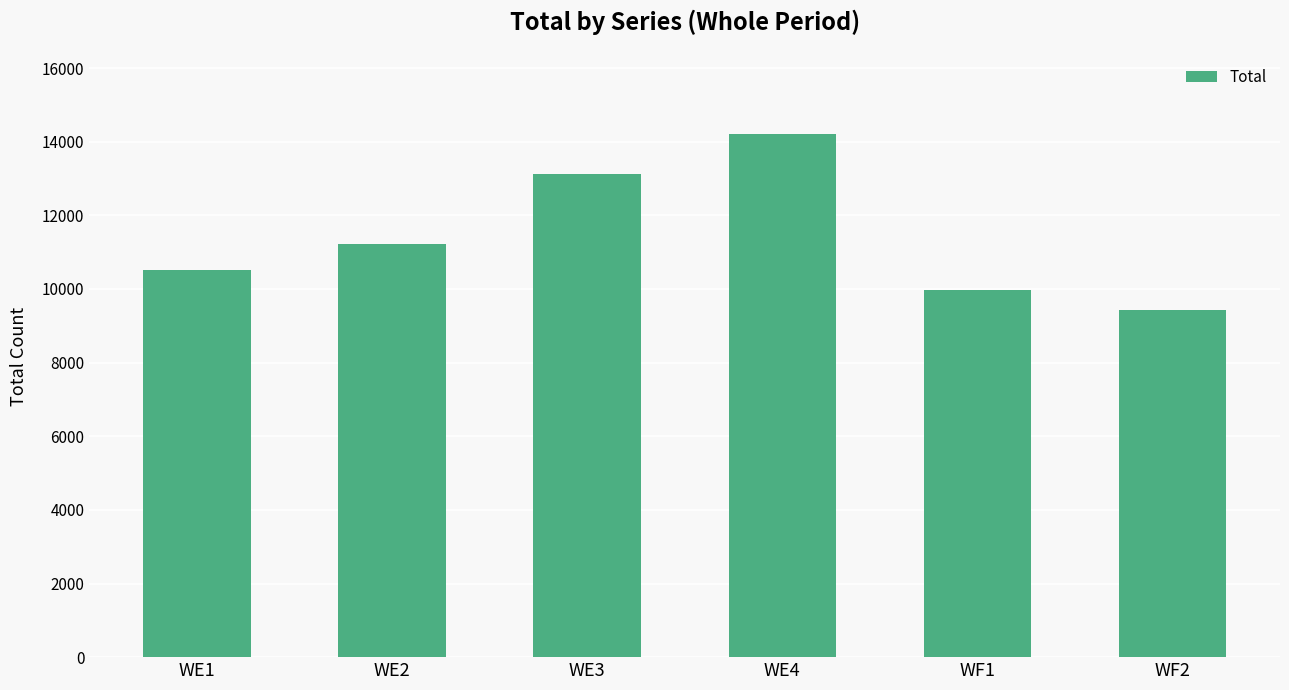

List the labels in order of value, largest first.

WE4, WE3, WE2, WE1, WF1, WF2